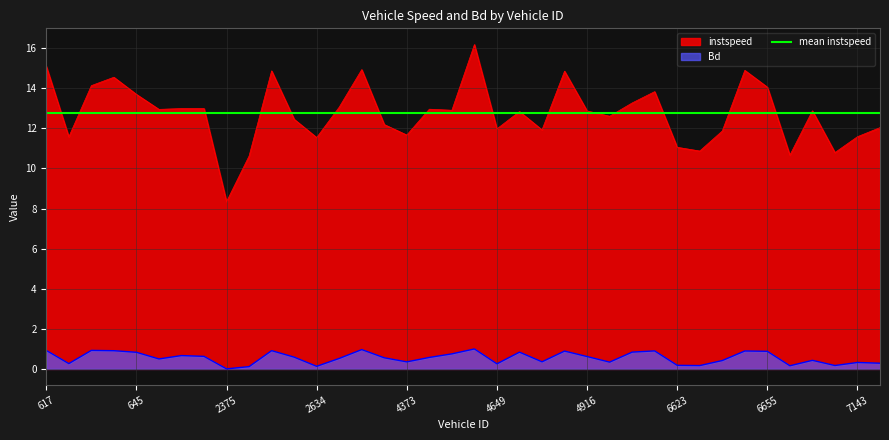

Is it true that instspeed equals 8.3 at 2375?

True